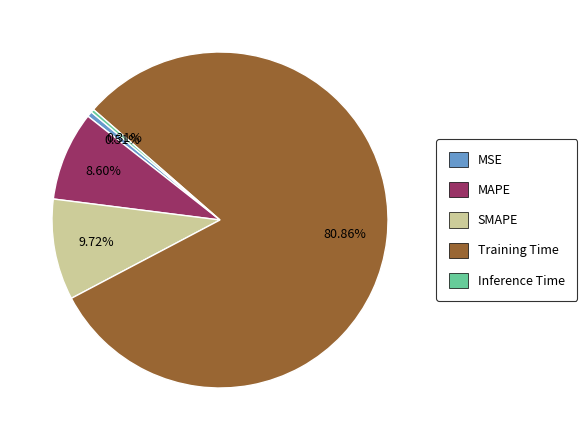

To the nearest percent, what is the difference between the largest and smallest slice percentages?

81%